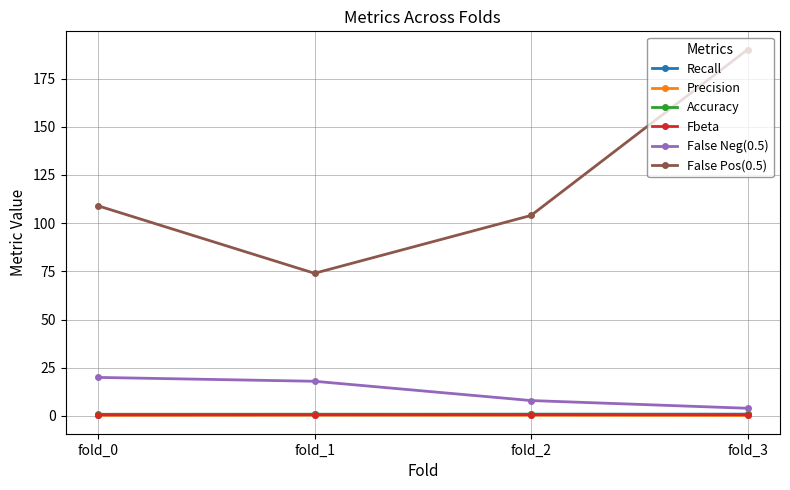

At which label does False Pos(0.5) reach its minimum?

fold_1